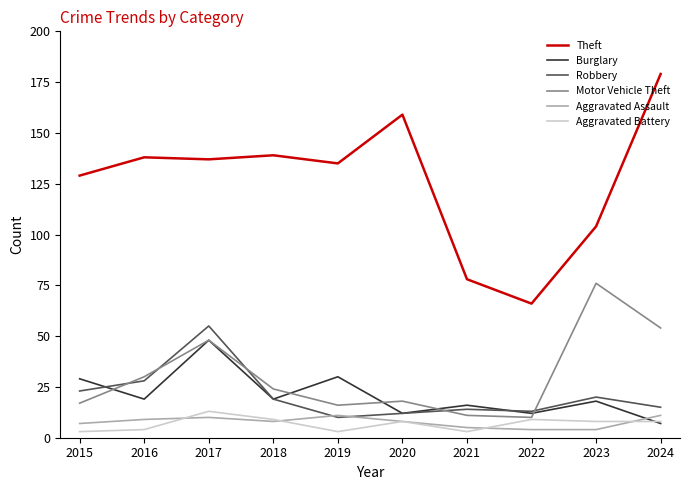

True or false: Burglary has a value of 43 at 2019.

False